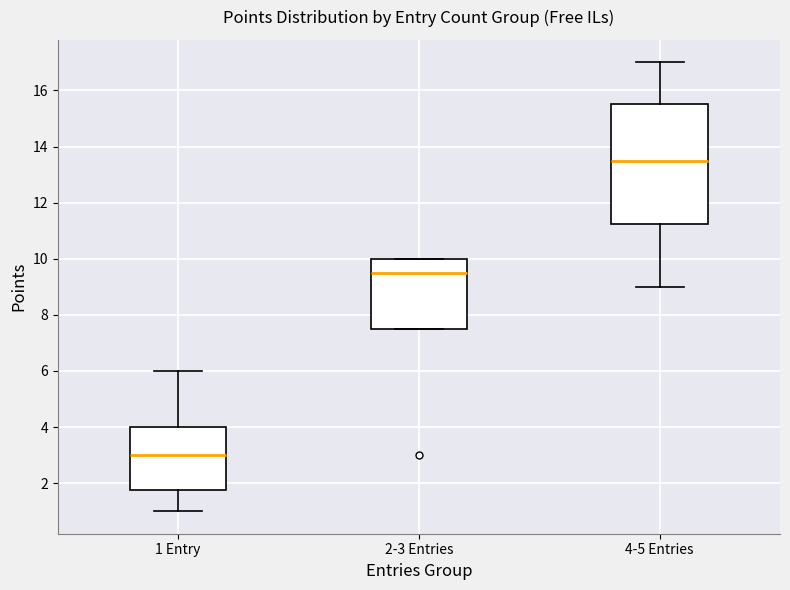

Reading left to right, read every box against the y-axis: the position of its median line, the range the box covers, and the ends of its whiskers. The values are not printed on the chart, so give them approximately, as read against the axis.

1 Entry: median 3.0, box 1.8 to 4.0, whiskers 1.0 to 6.0
2-3 Entries: median 9.6, box 7.6 to 10.0, whiskers 7.6 to 10.0
4-5 Entries: median 13.6, box 11.2 to 15.6, whiskers 9.0 to 17.0